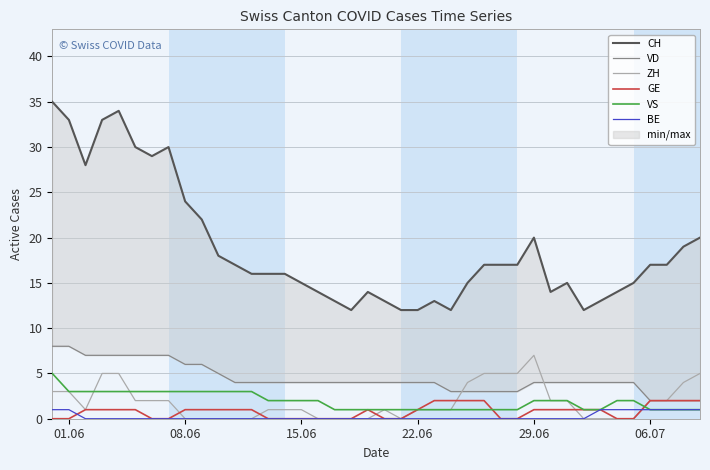

The ZH series shows 7 at 29.06. True or false?

True